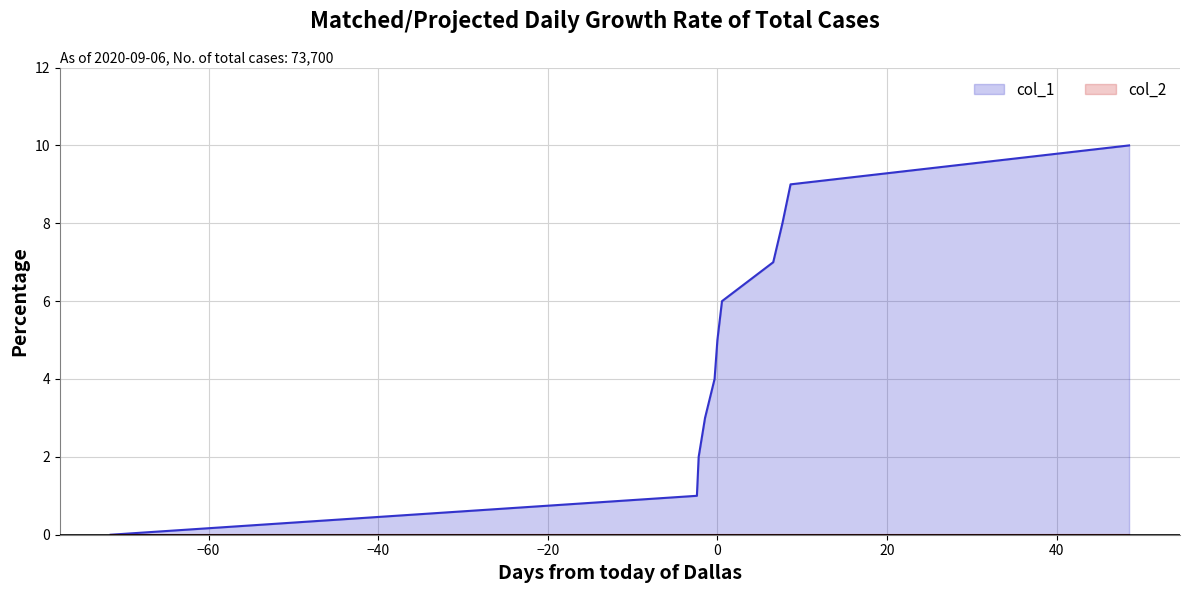

Count the values in the range 2 to 8.

7